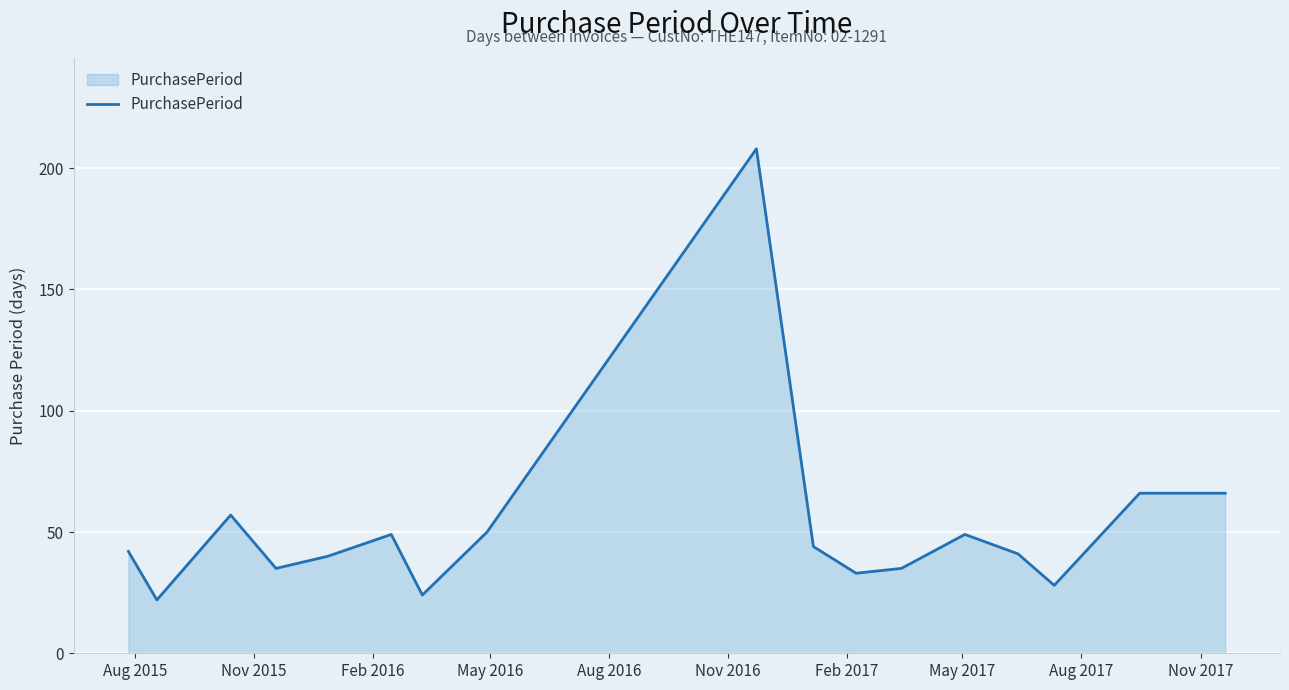

Reading left to right, list all the values displayed in this chart.

42	22	57	35	40	49	24	50	208	44	33	35	49	41	28	66	66